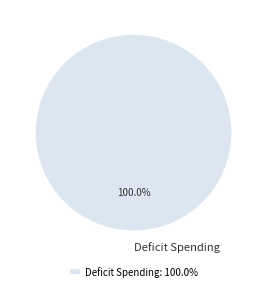

Does any single category account for the majority?

Yes